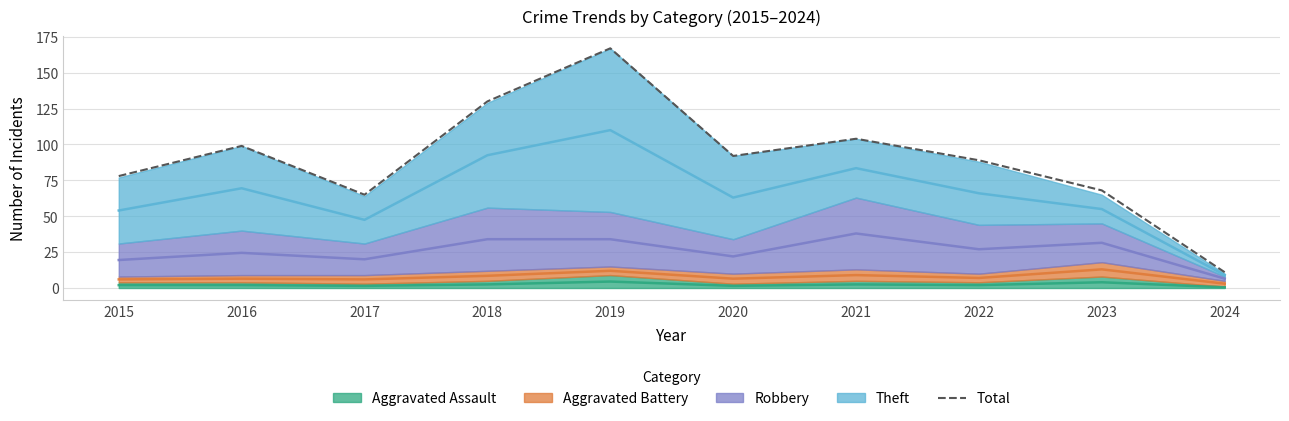

Rank the categories by value from highest to lowest.

2019, 2018, 2021, 2016, 2020, 2022, 2015, 2023, 2017, 2024